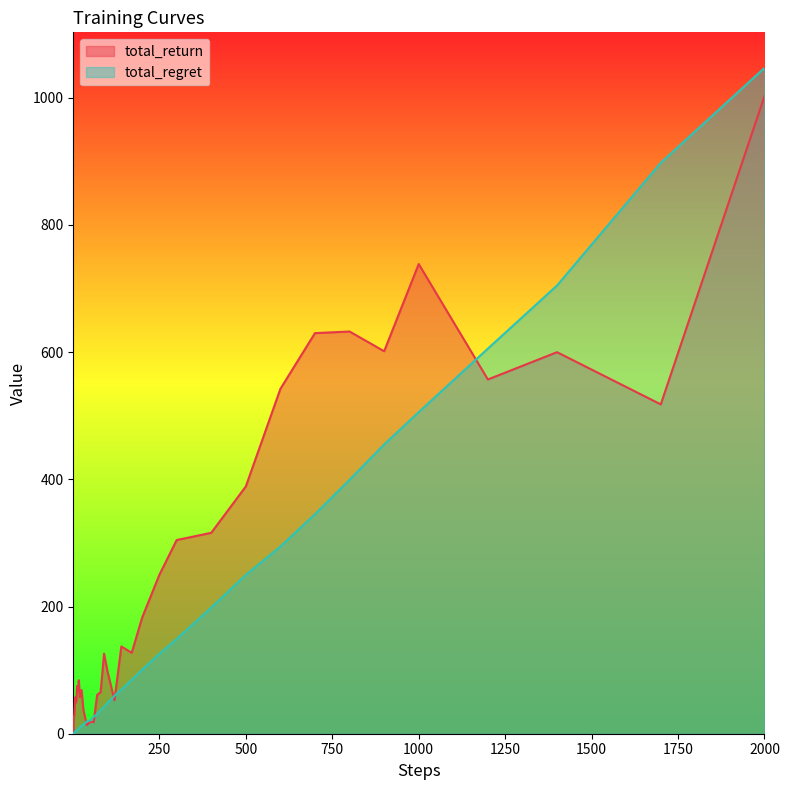

How many values in the total_regret series exceed 36?

20